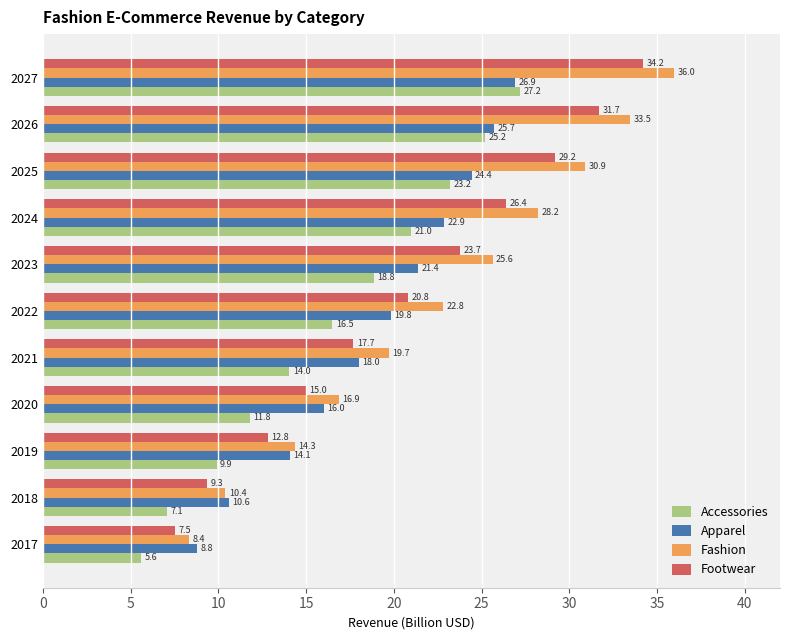

Is it true that Footwear equals 7.5 at 2017?

True